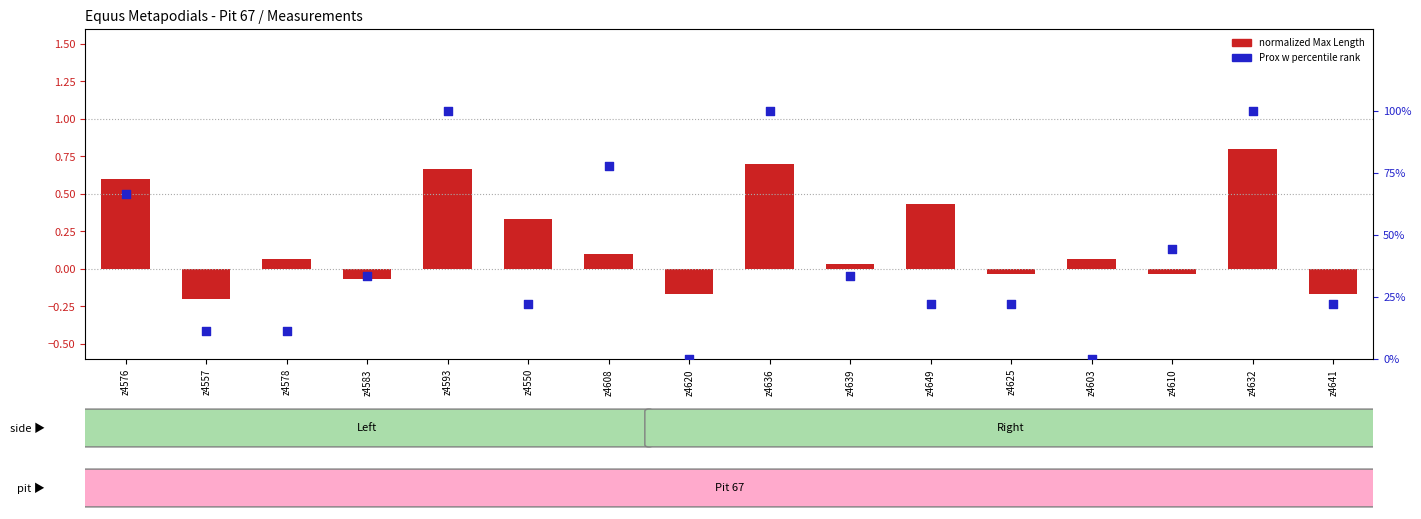

At which category is the sum across all series the highest?

z4632